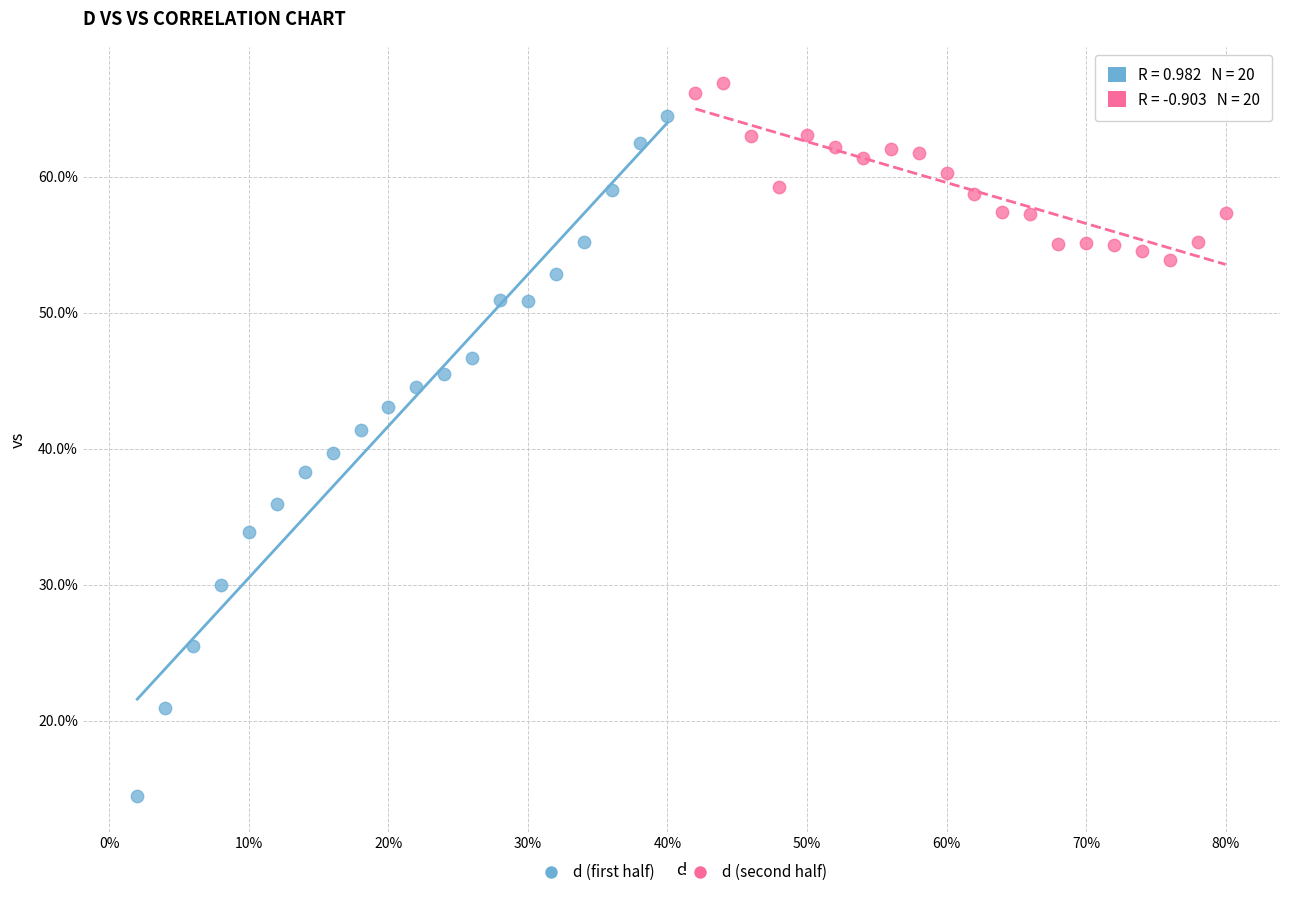

Which series contains the highest Y value?

d (second half)